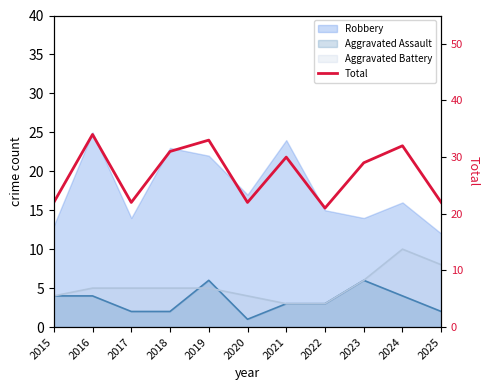

What is the ratio of the value at 2022 to the value at 2021?

0.7